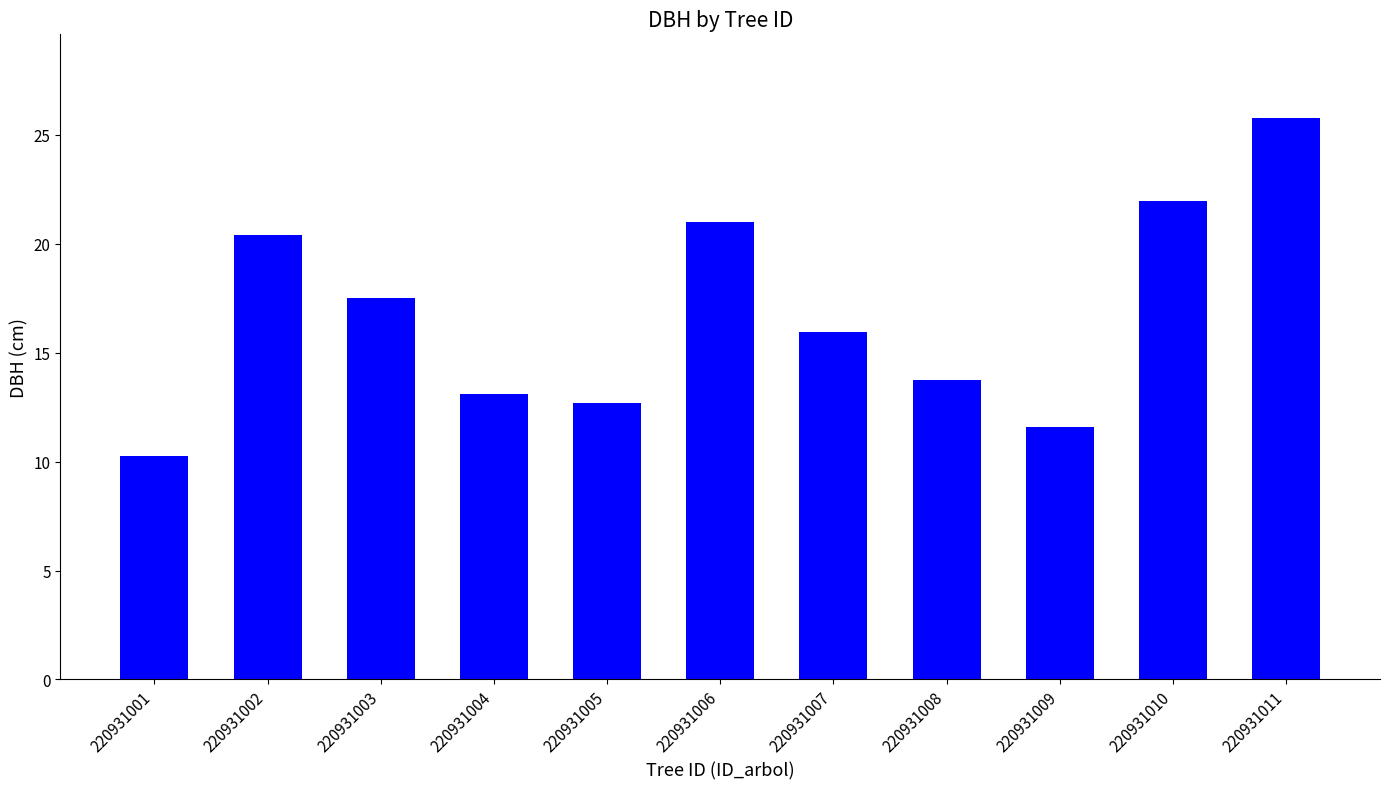

At which label is the value closest to 18?

220931003